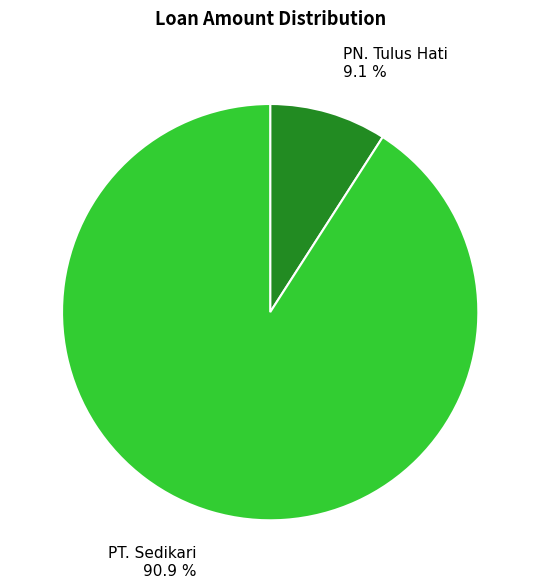

To the nearest percent, what is the average slice percentage?

50%